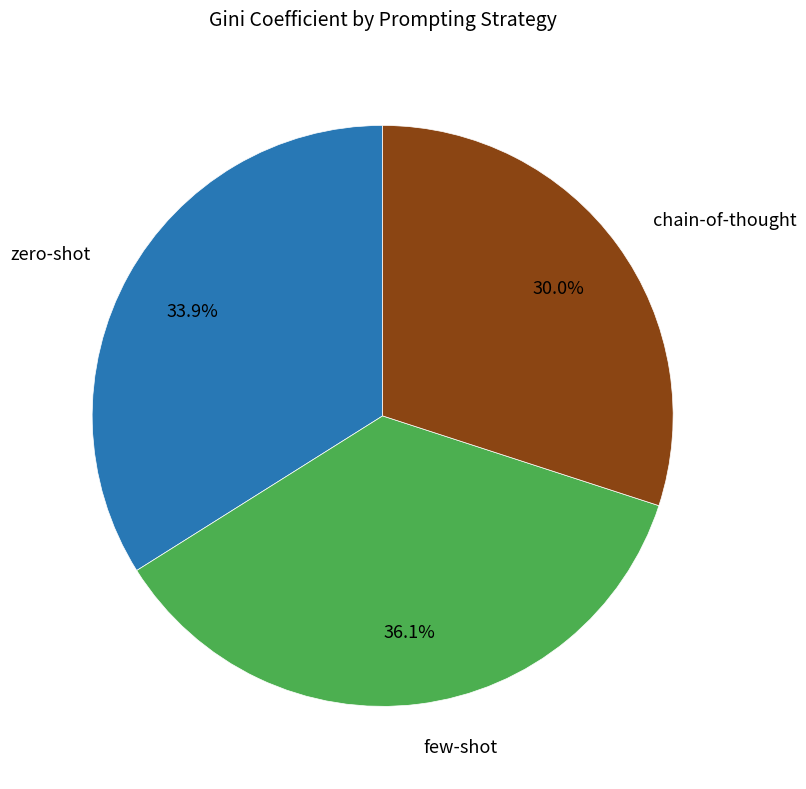

Does any single category account for the majority?

No